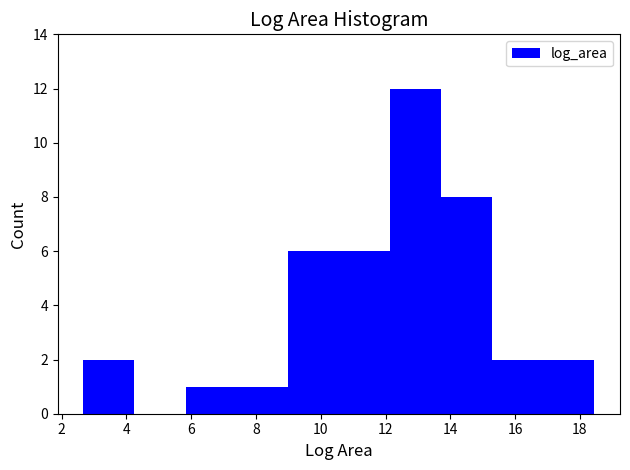

Which range on the x-axis has the tallest bar?

12.2 to 13.8